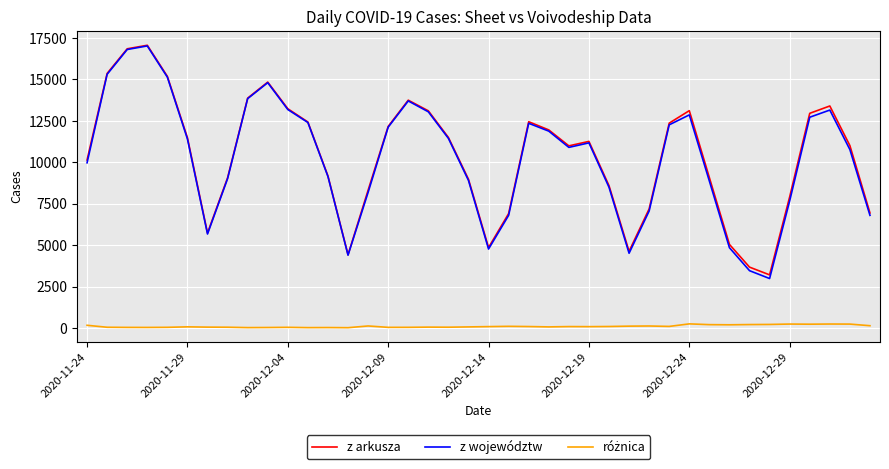

Which series has the largest range (max minus min)?

z województw